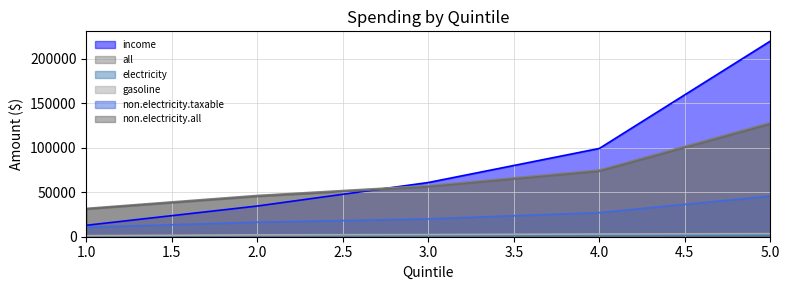

At which category does the chart reach its minimum across all series?

1